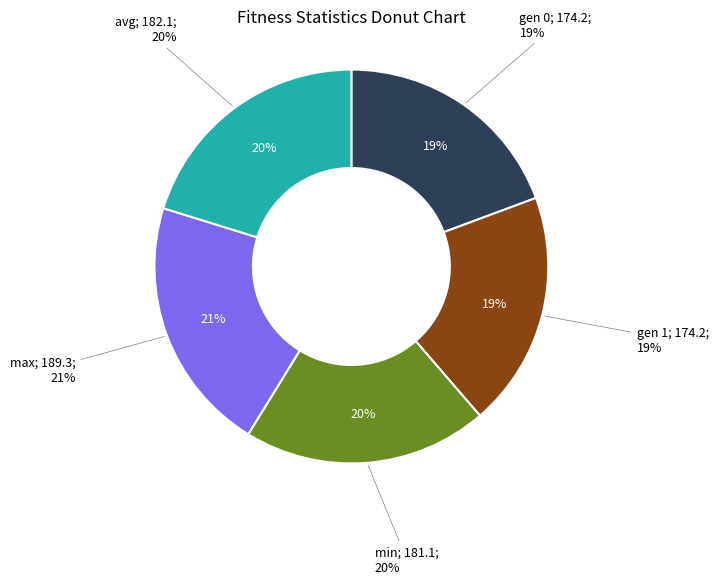

The min slice represents 13% of the pie. True or false?

False